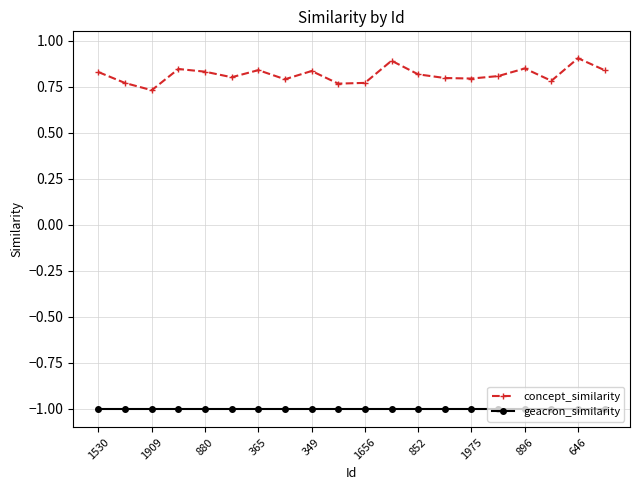

List the series in order of their peak value, highest first.

concept_similarity, geacron_similarity